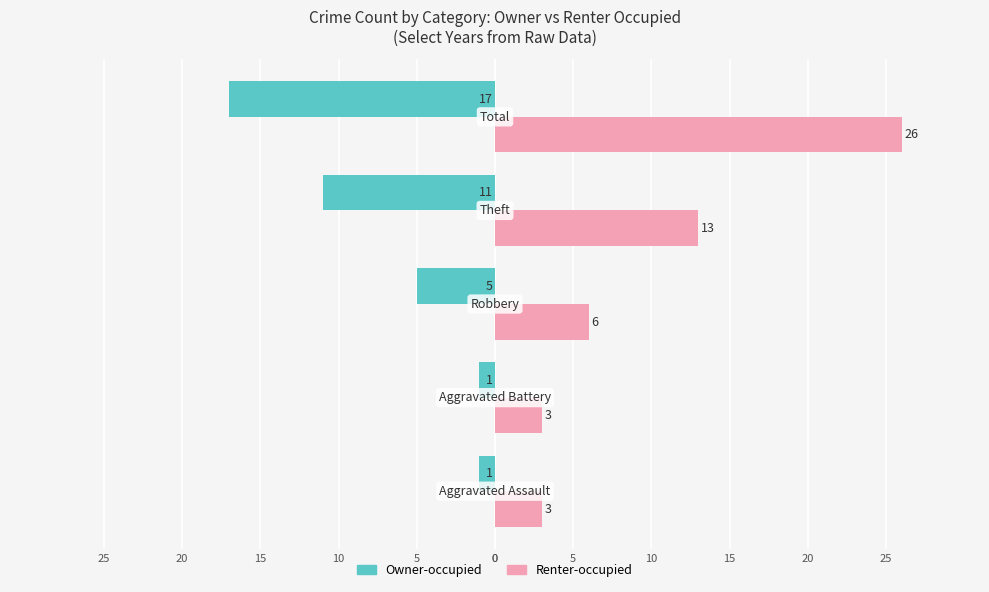

What are all the series names shown in the legend?

Owner-occupied, Renter-occupied